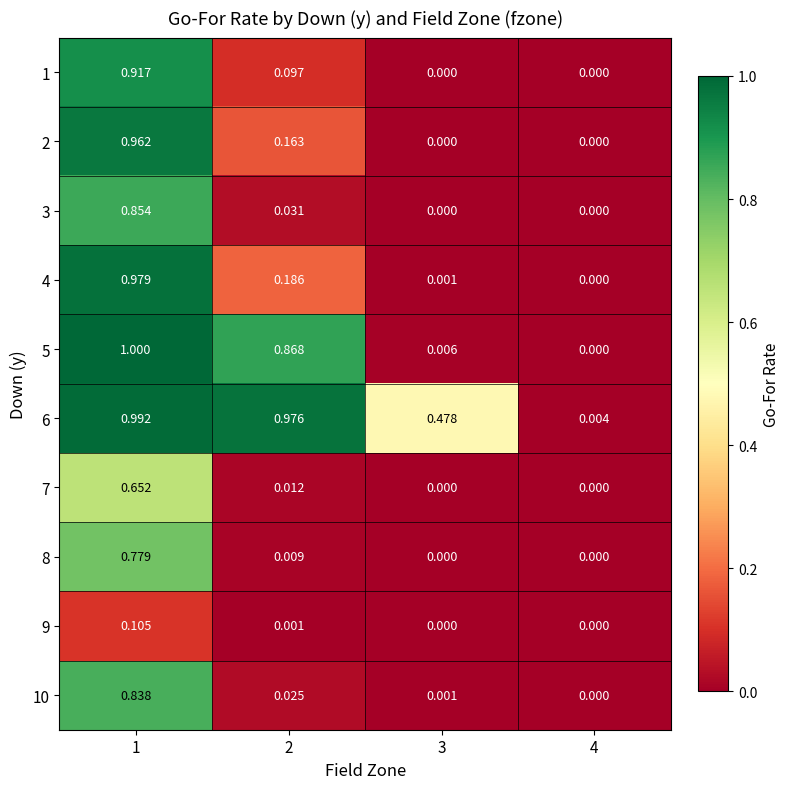

Is the value of 2 at 2 greater than the value of 3 at 2?

Yes